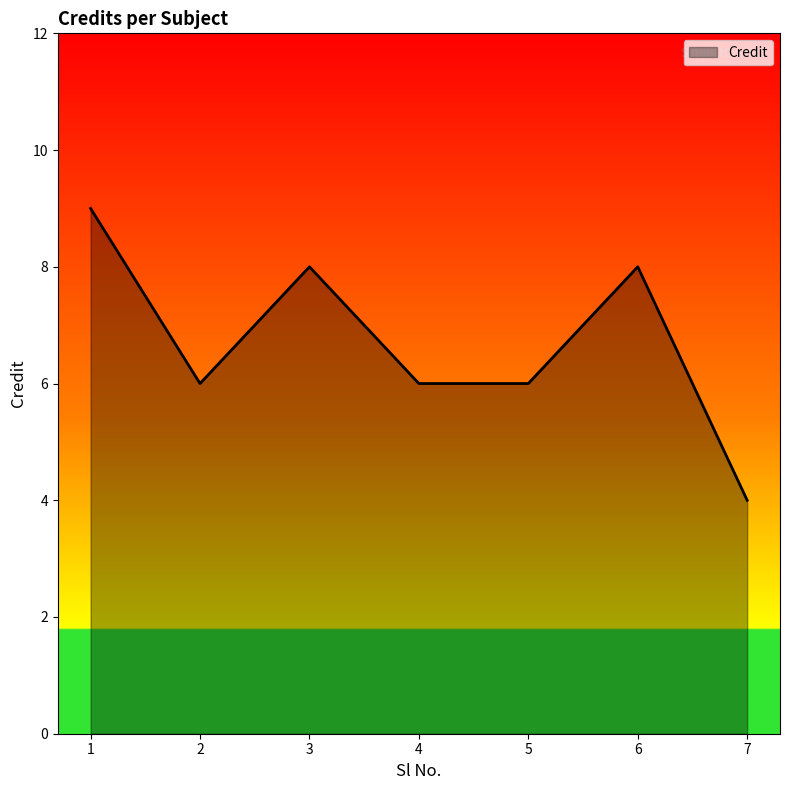

What is the average value?

7